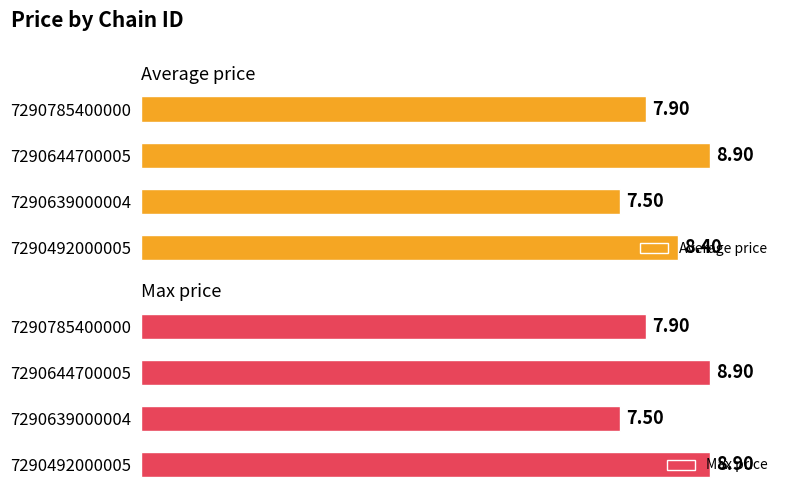

Which series has the largest total across all categories?

Max price